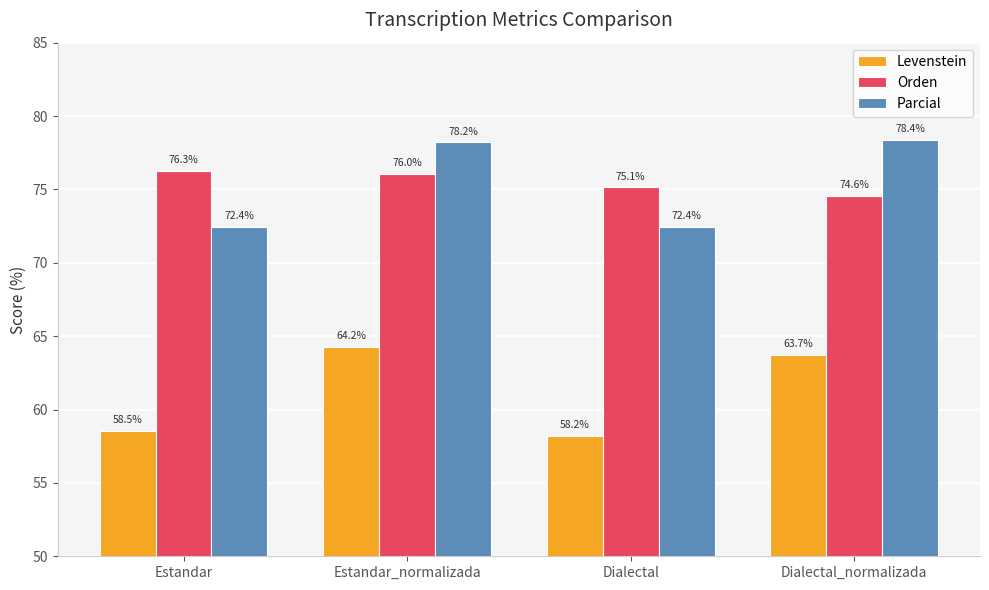

Is it true that Levenstein equals 58.5 at Estandar?

True